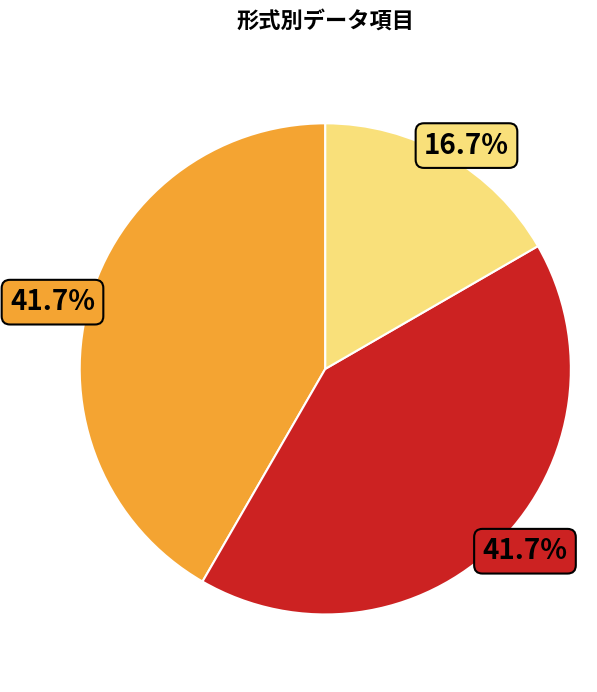

Is there a majority slice in this chart?

No